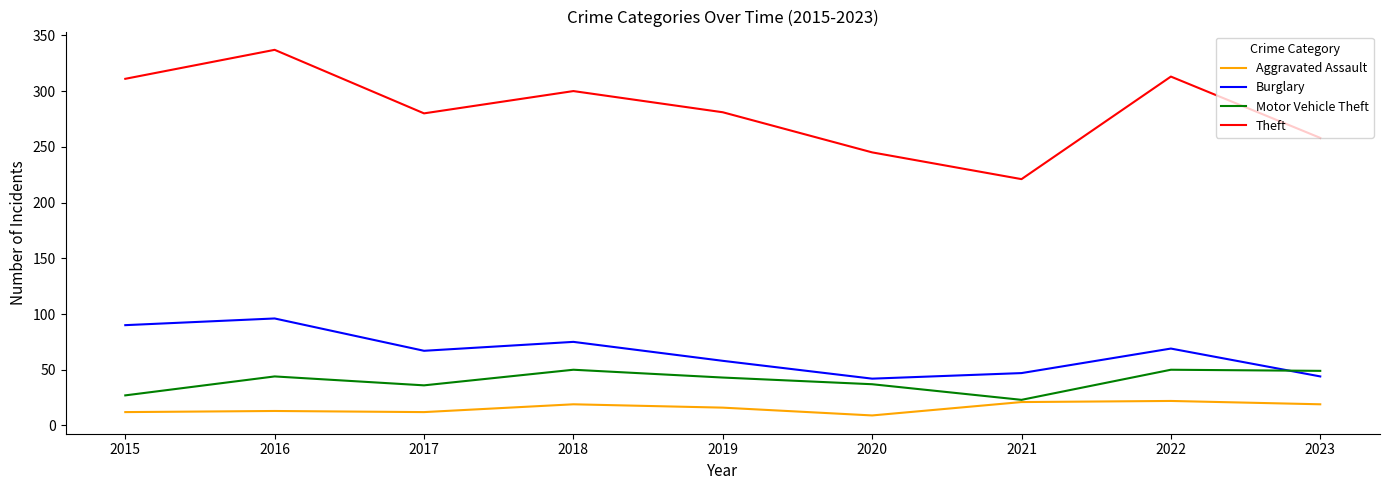

Is it true that Motor Vehicle Theft equals 49 at 2023?

True